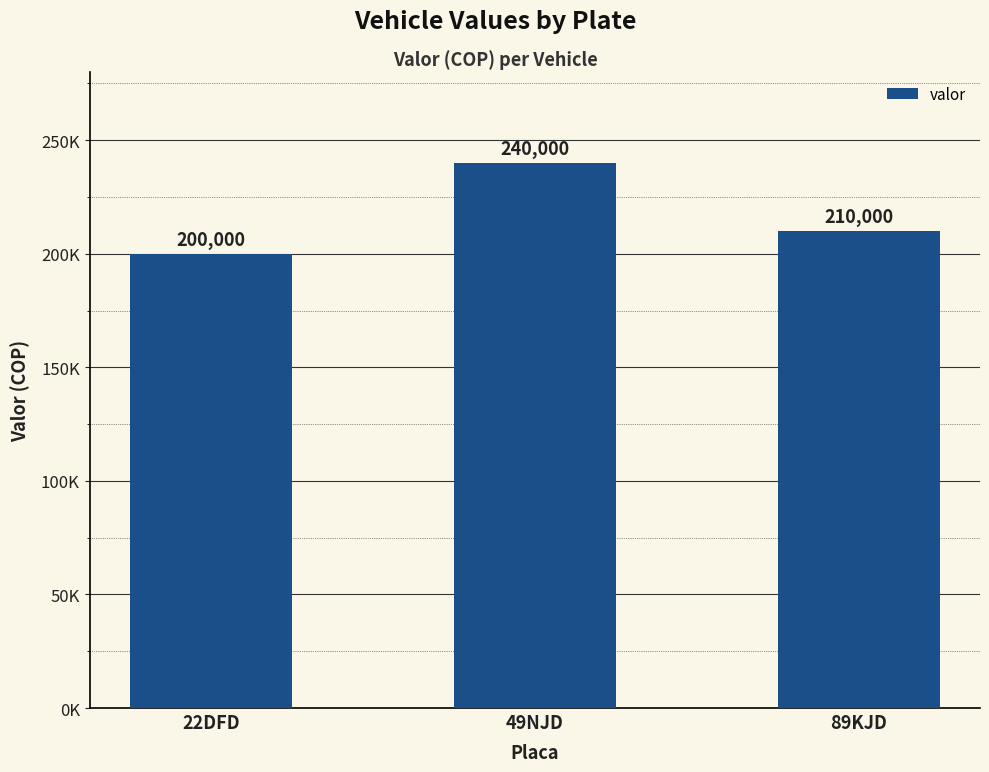

At which category does the chart reach its minimum across all series?

22DFD